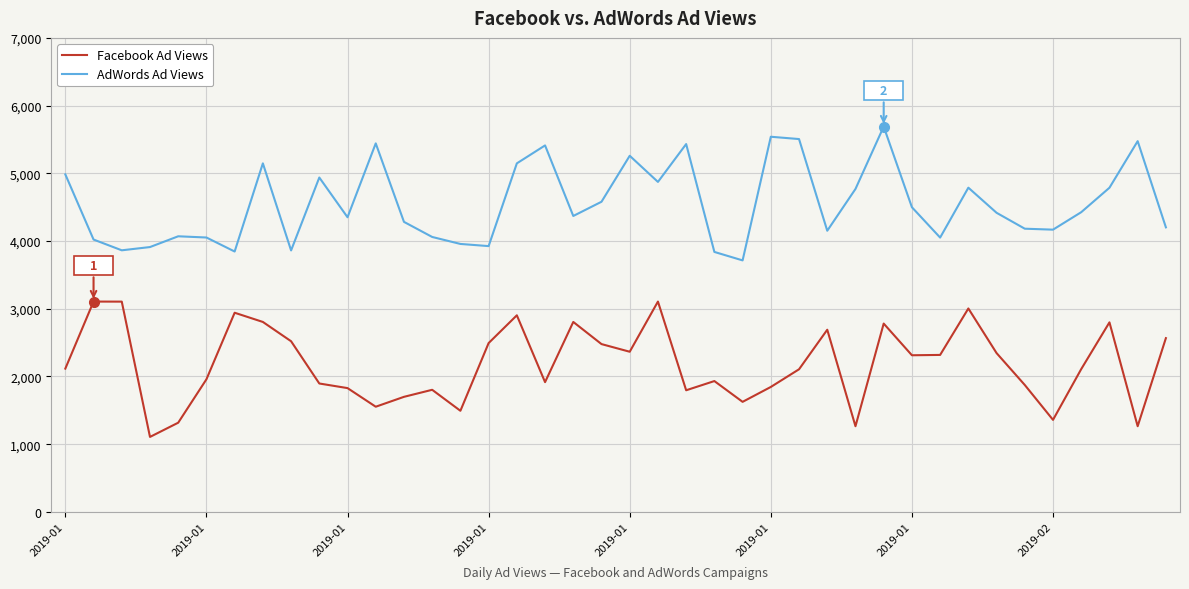

Which series has the largest total across all categories?

AdWords Ad Views